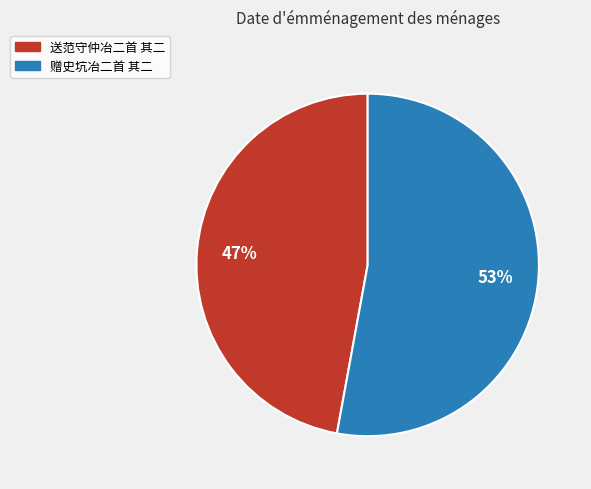

Which slice is the largest?

赠史坑冶二首 其二